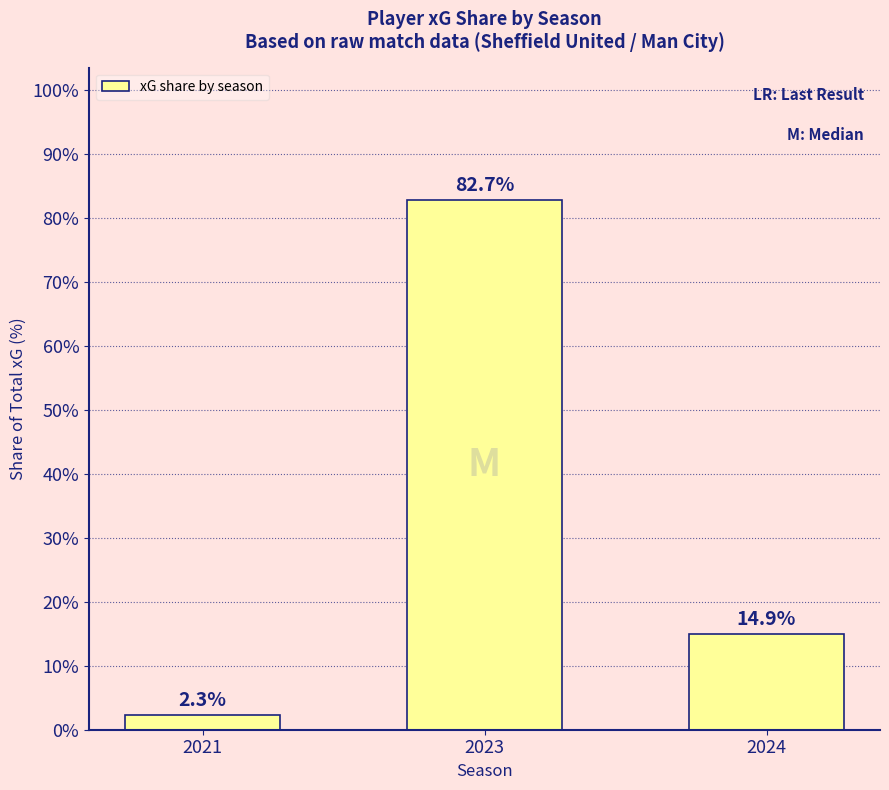

The chart shows a value of 82.7 at 2023. True or false?

True